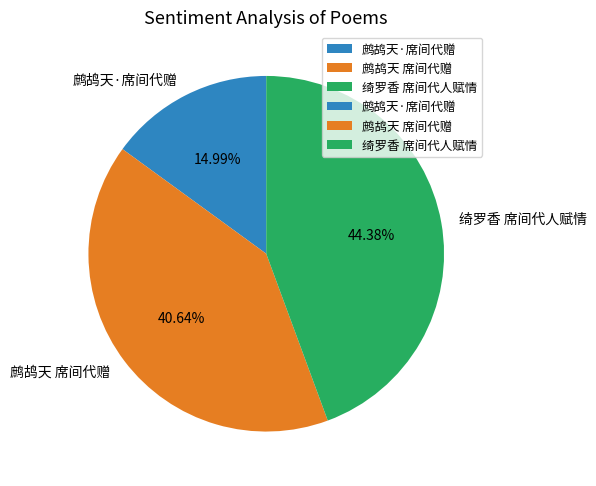

Does any single category account for the majority?

No